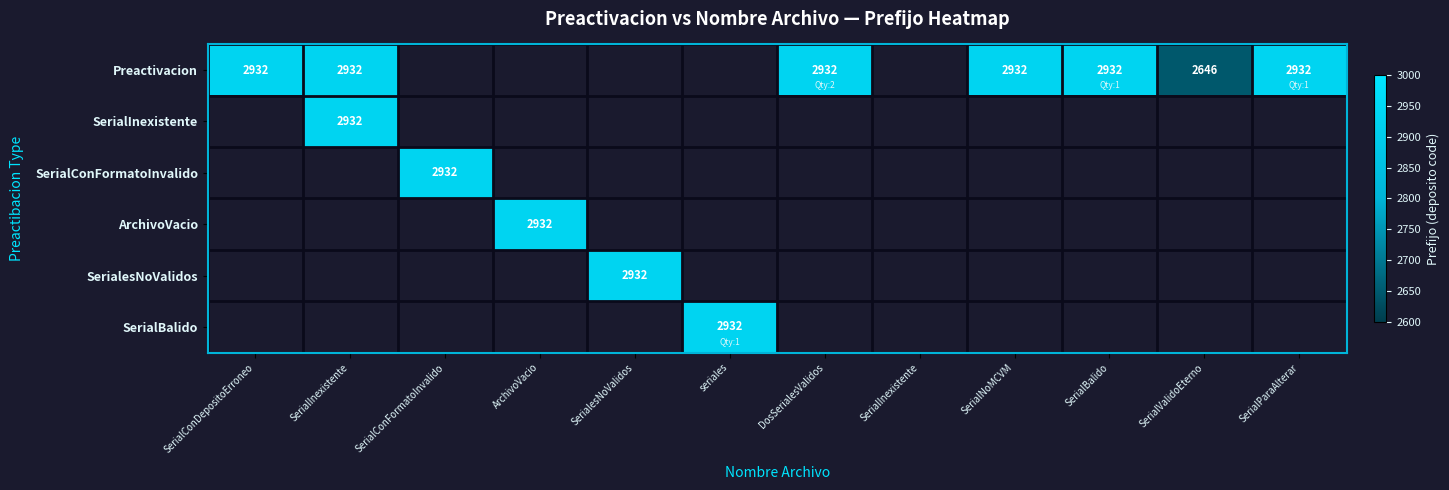

How many positive values does the SerialBalido series have?

1